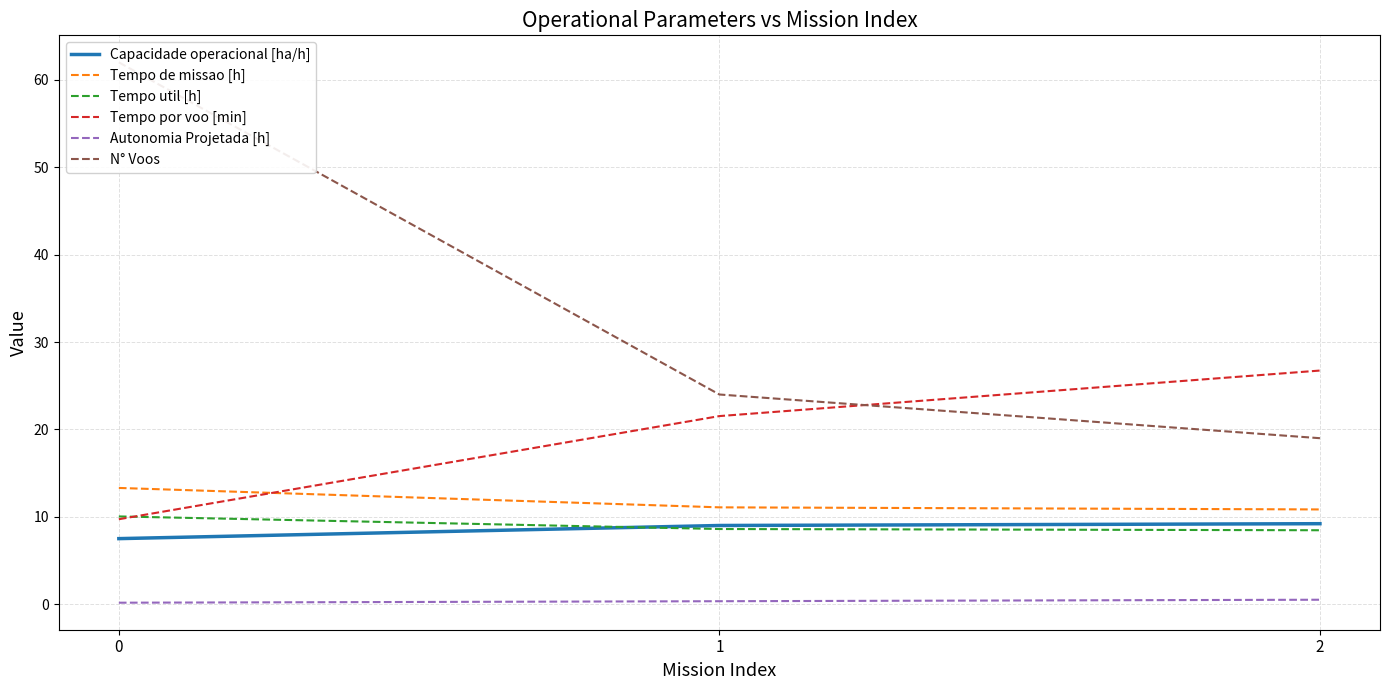

Which series has the widest spread of values?

N° Voos